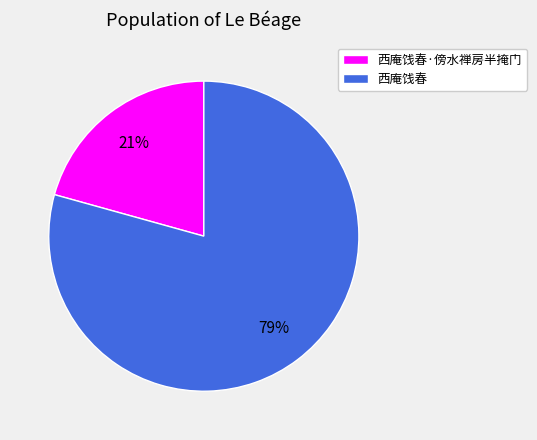

To the nearest percent, what is the average slice percentage?

50%